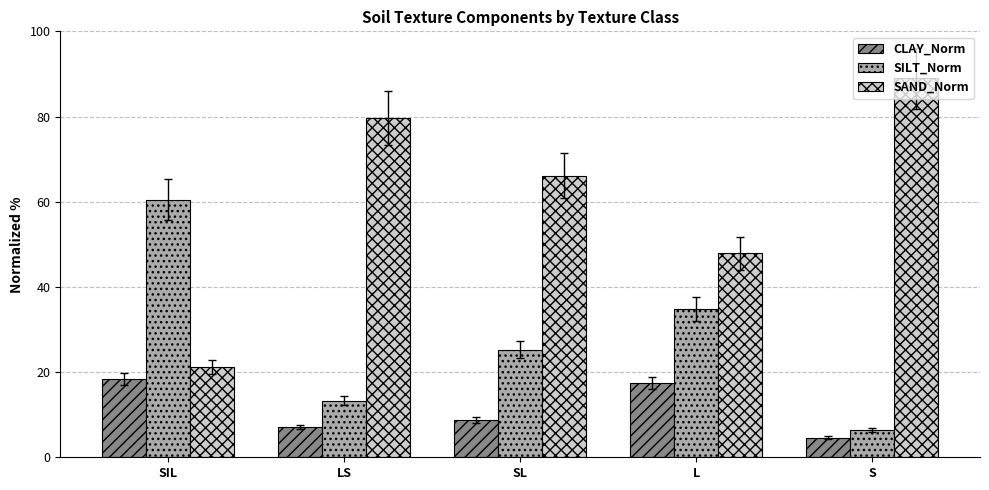

Reading left to right, what are all the values shown in this chart?

CLAY_Norm: SIL=18.4	LS=7.1	SL=8.7	L=17.4	S=4.6
SILT_Norm: SIL=60.5	LS=13.3	SL=25.3	L=34.8	S=6.4
SAND_Norm: SIL=21.2	LS=79.6	SL=66.1	L=47.9	S=89.0